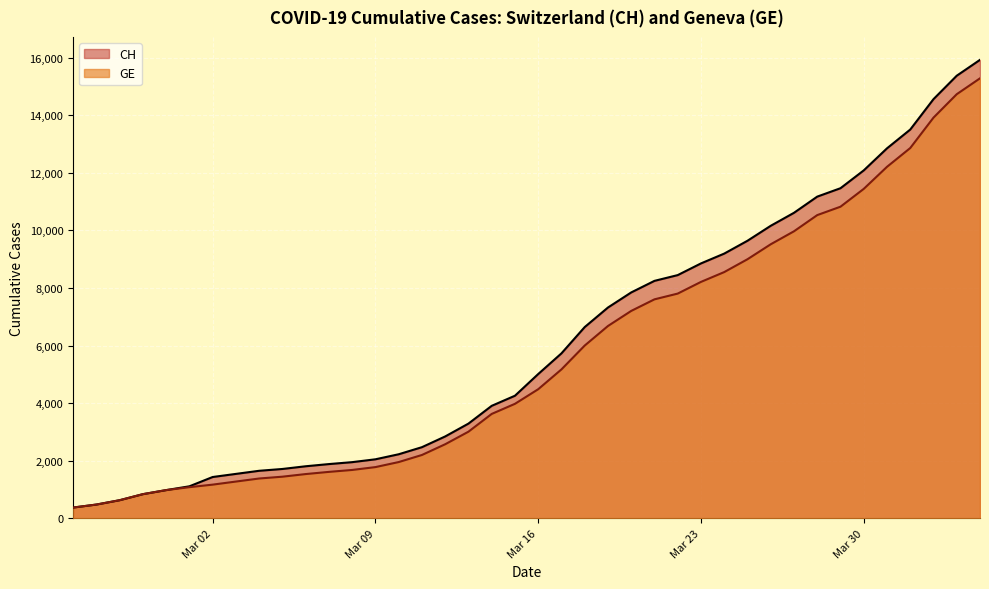

How many values in the CH series are below 5012?

20